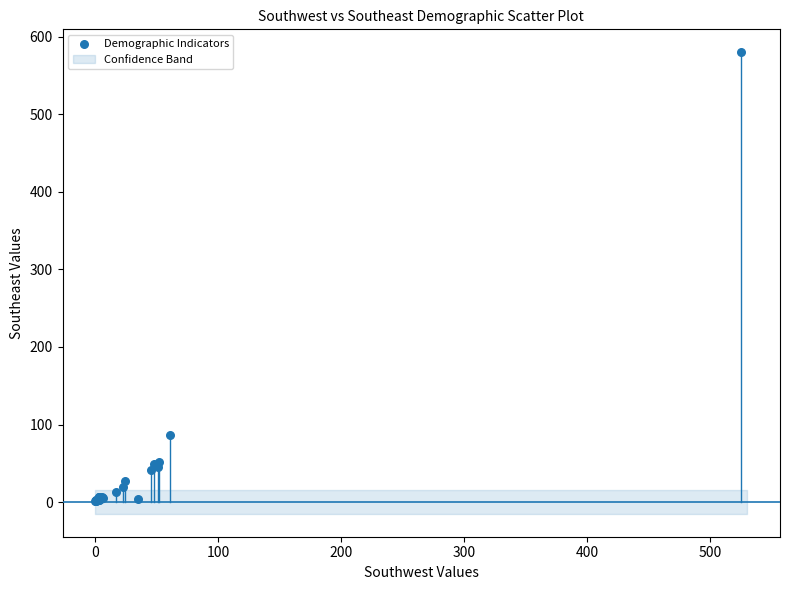

What Y value in the scatter plot is closest to 290?

87.0